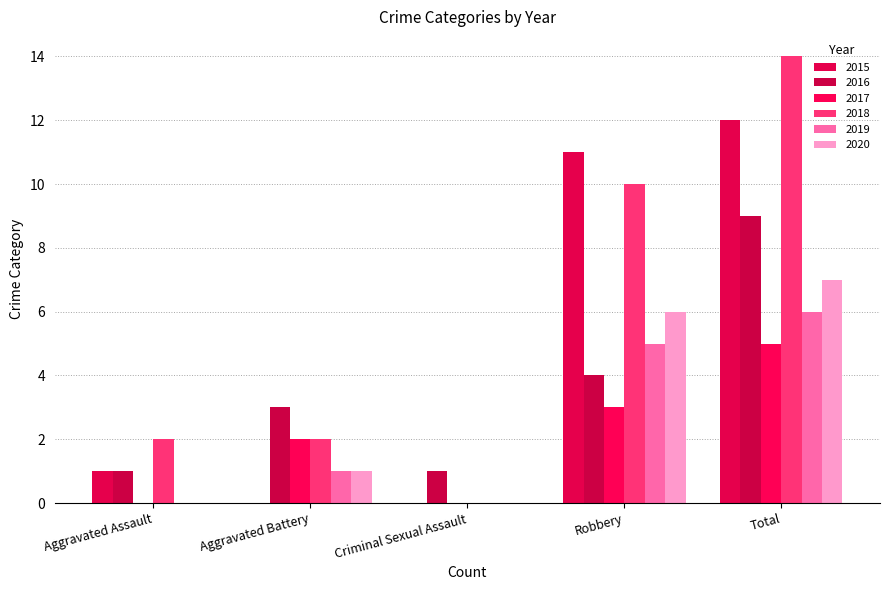

Count the number of data series in this chart.

6